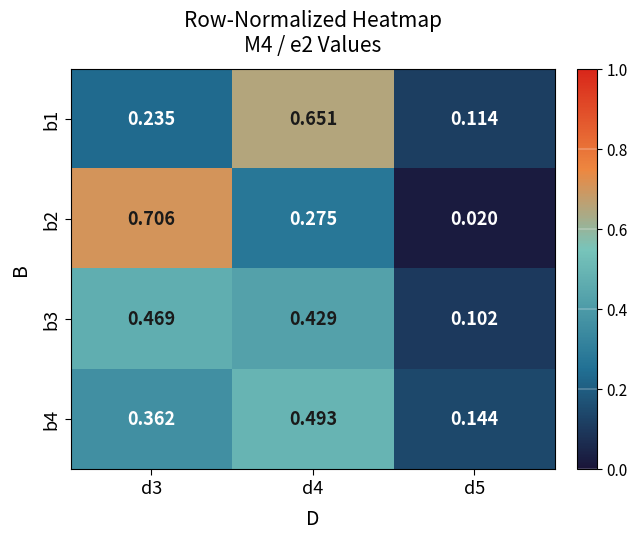

Is the value of b3 at d3 greater than the value of b2 at d4?

Yes